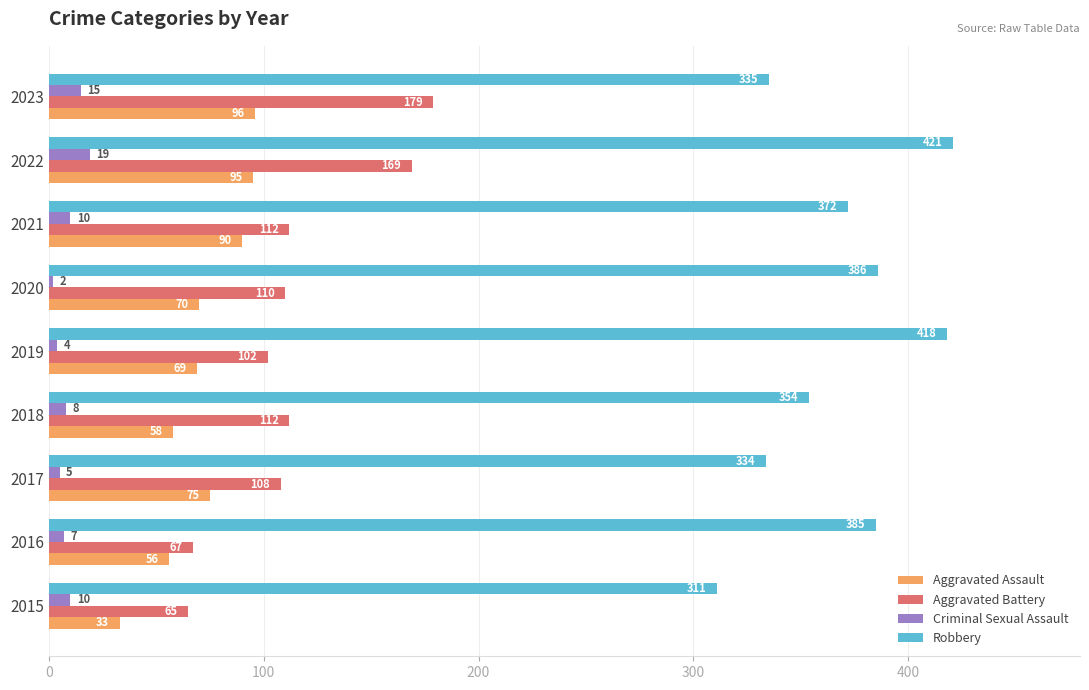

What is the spread (max minus min) of values at 2023?

320